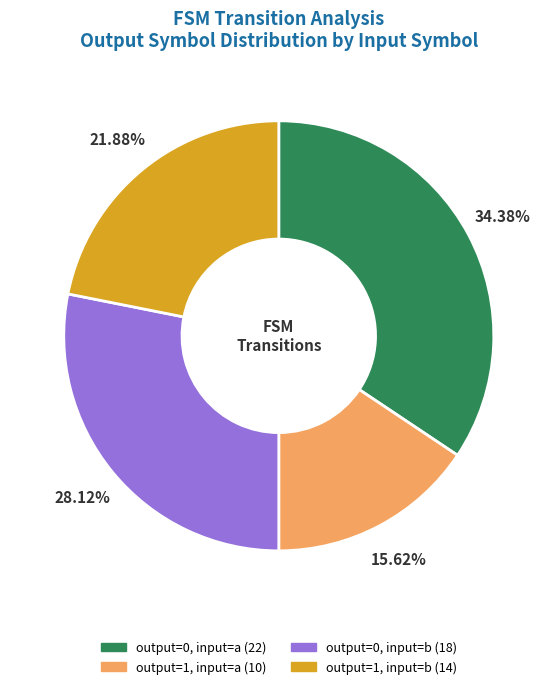

Is there any slice that represents more than half of the pie?

No